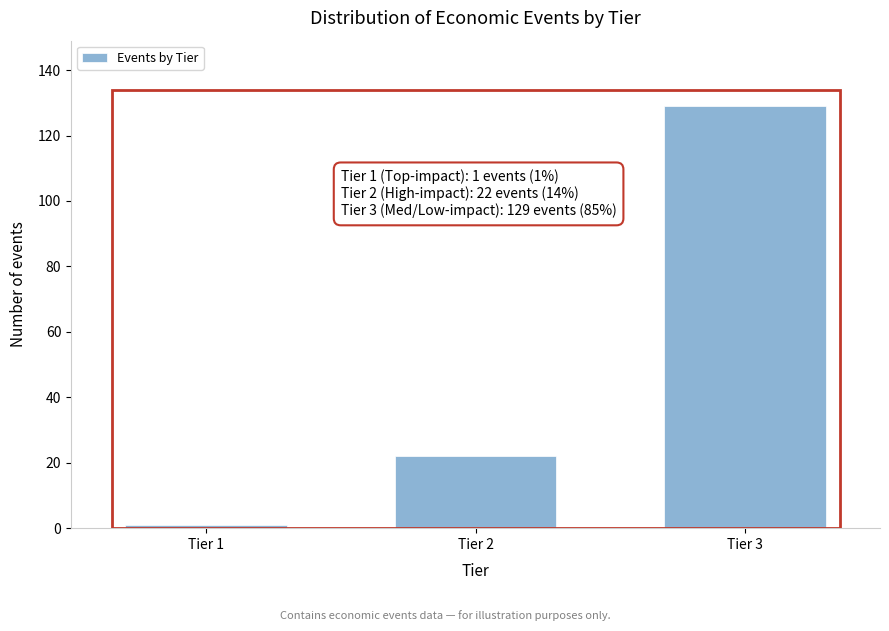

Reading left to right, transcribe all the data shown in this chart.

Tier 1=1	Tier 2=22	Tier 3=129